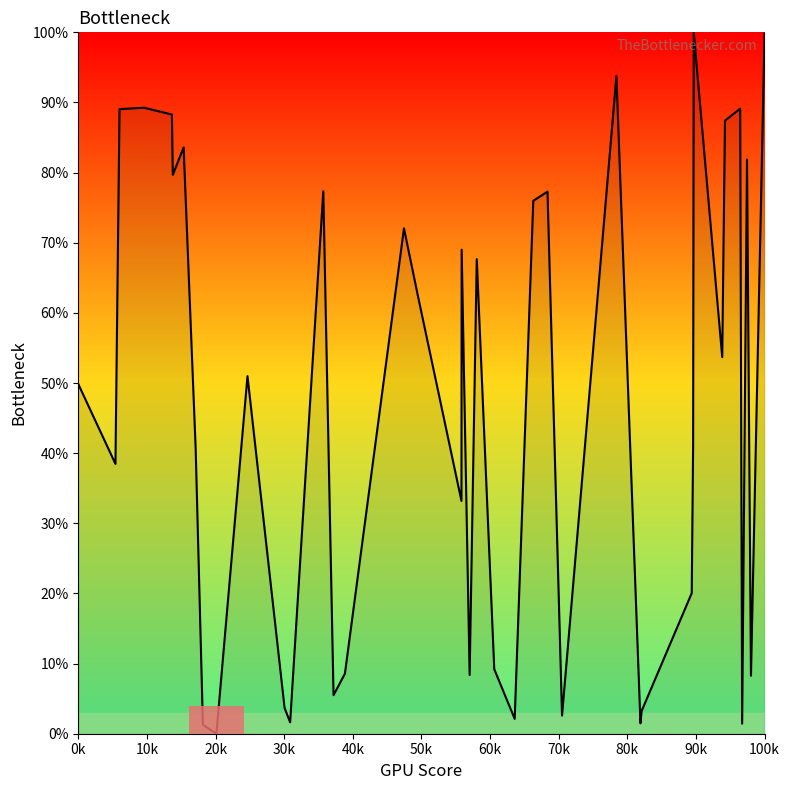

What is the maximum value shown in the chart?

100.0